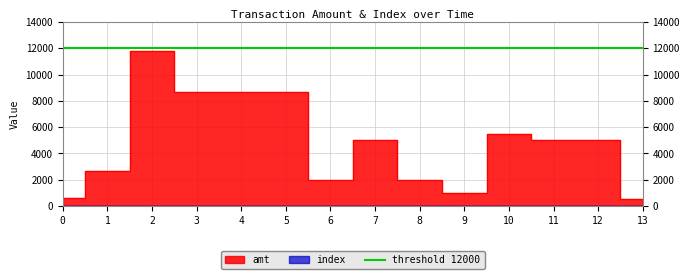

Does the chart have visible grid lines?

Yes